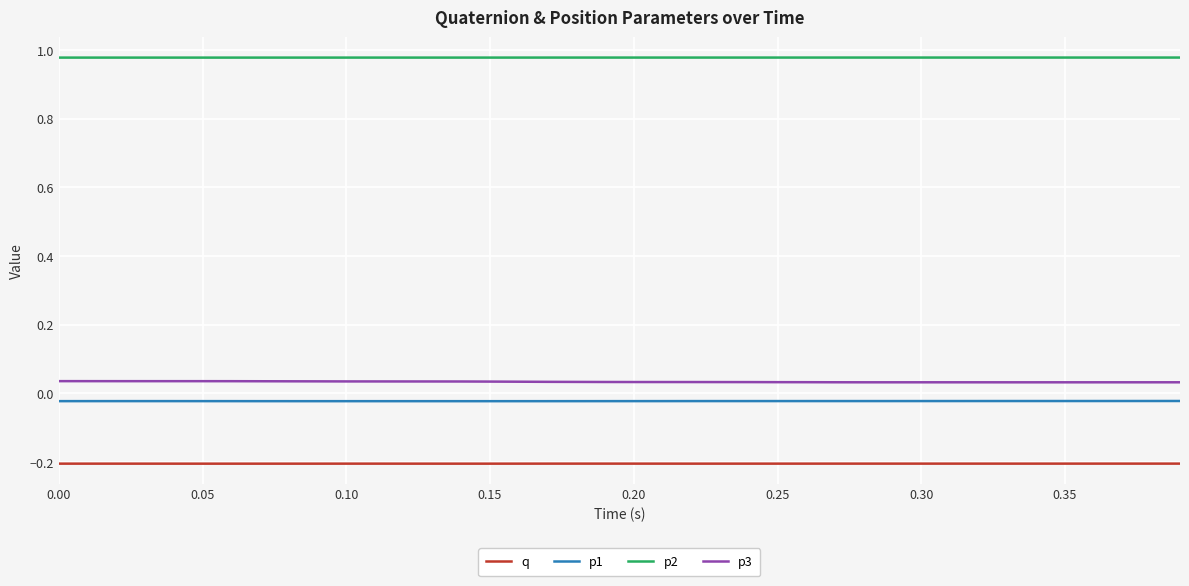

True or false: p1 and p2 cross at least once.

False